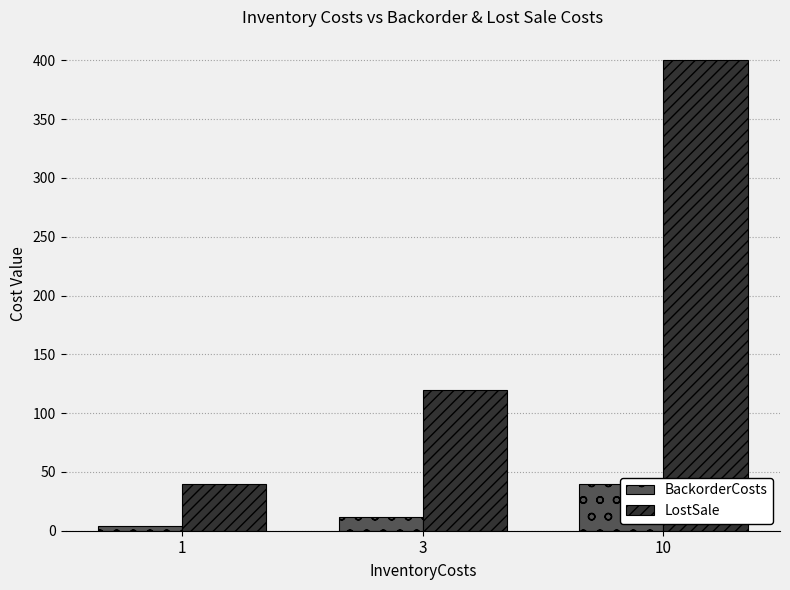

Rank the categories by BackorderCosts value from lowest to highest.

1, 3, 10